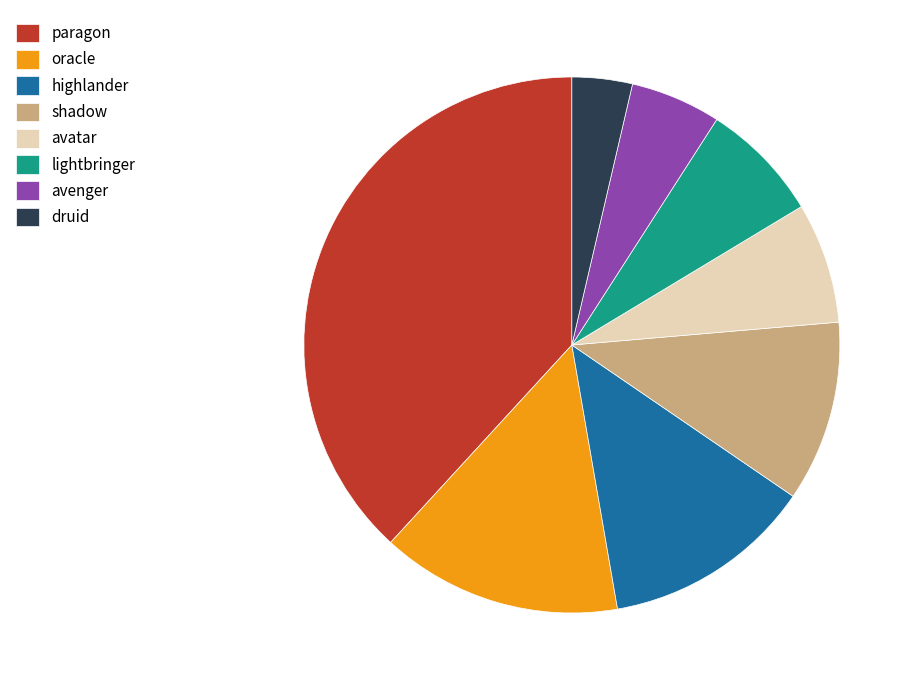

Count the number of slices in the pie.

8